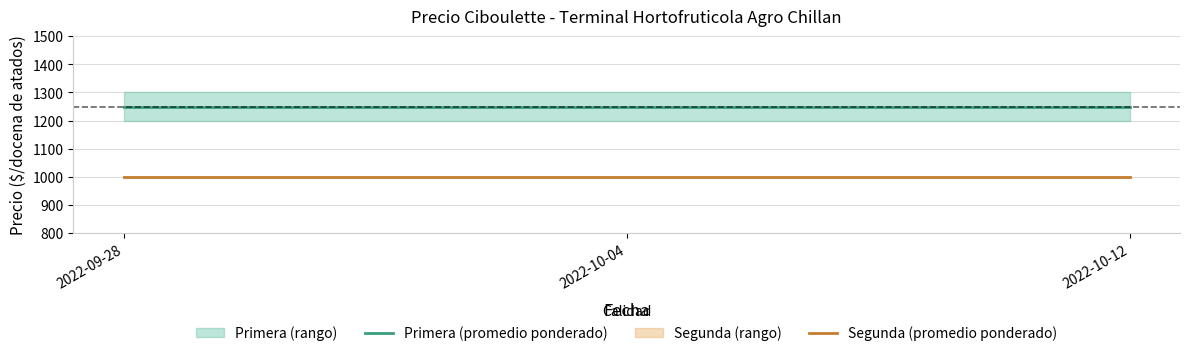

Does the chart have visible grid lines?

Yes